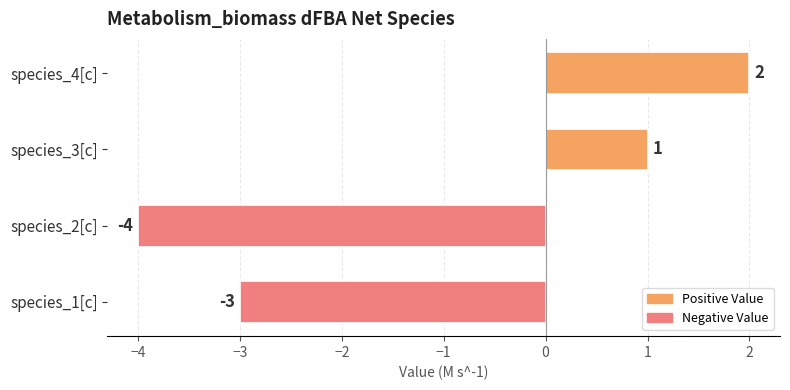

Which category has the lowest value across all series?

species_2[c]